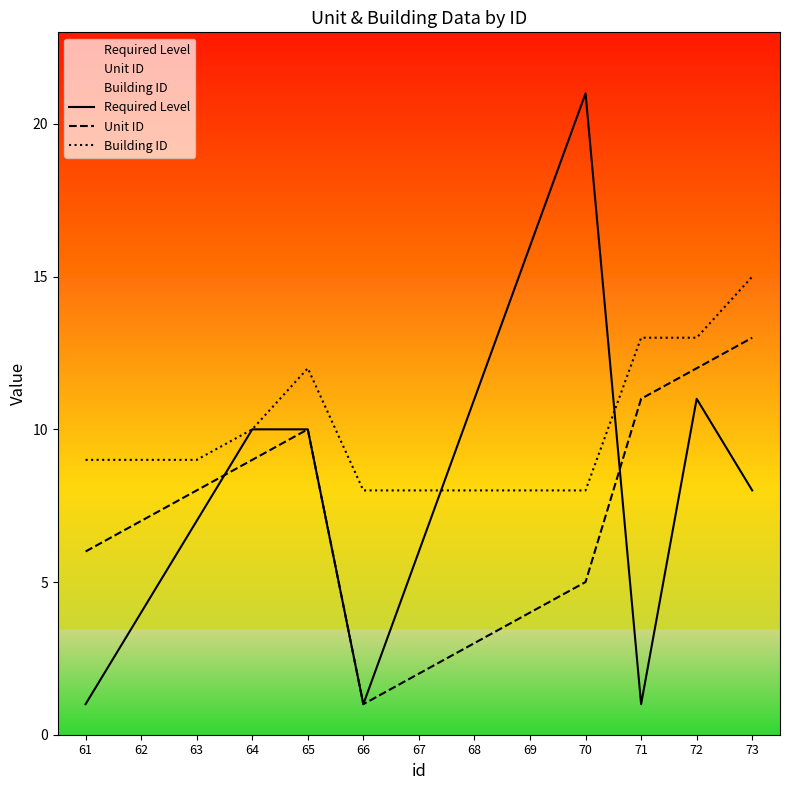

List the labels in order of Unit ID value, smallest first.

66, 67, 68, 69, 70, 61, 62, 63, 64, 65, 71, 72, 73